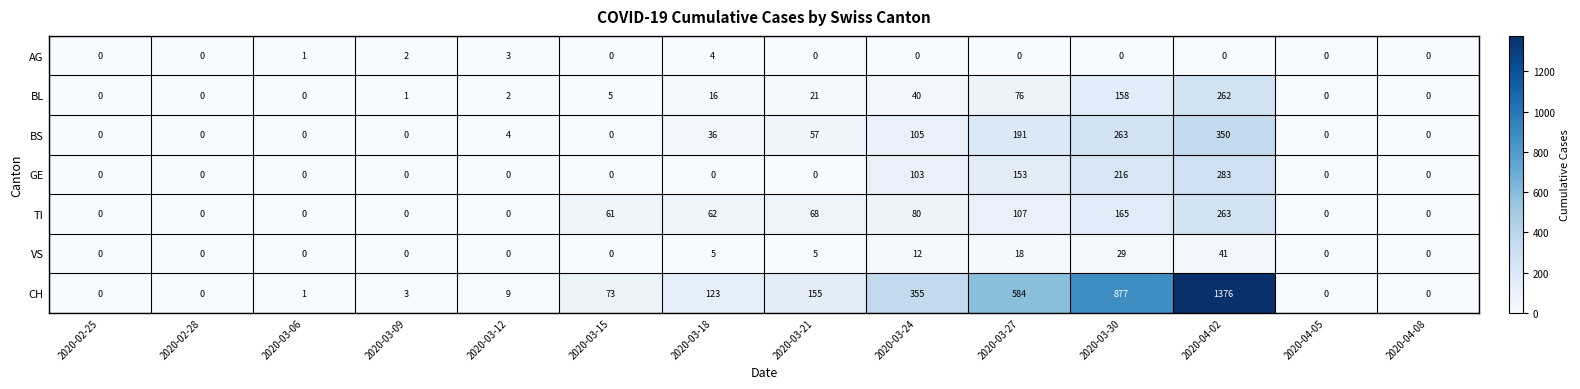

List the series in order of their peak value, lowest first.

AG, VS, BL, TI, GE, BS, CH